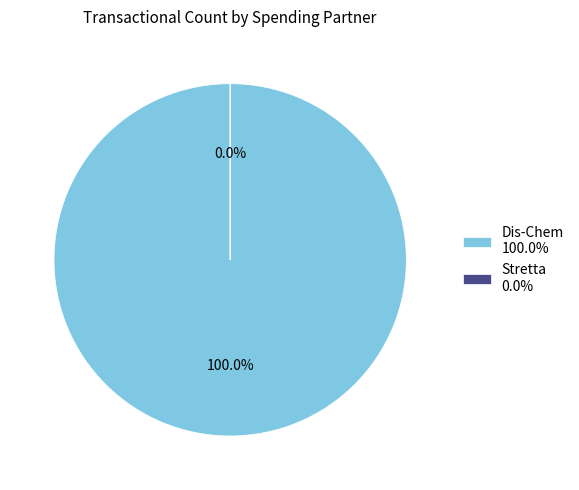

How many segments does this pie chart have?

2